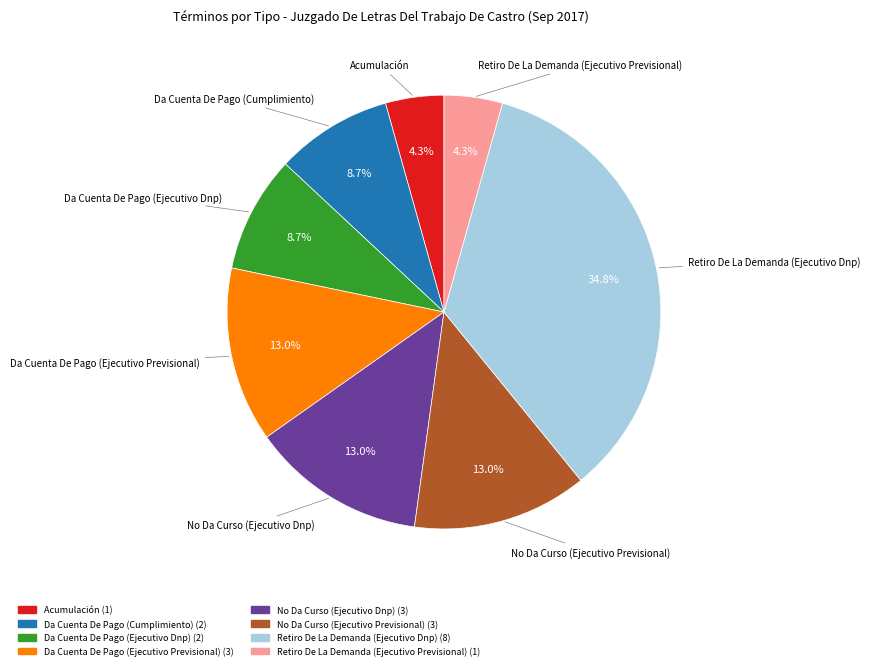

Combined, what portion of the pie is Da Cuenta De Pago (Ejecutivo Previsional) and No Da Curso (Ejecutivo Previsional)?

26.1%